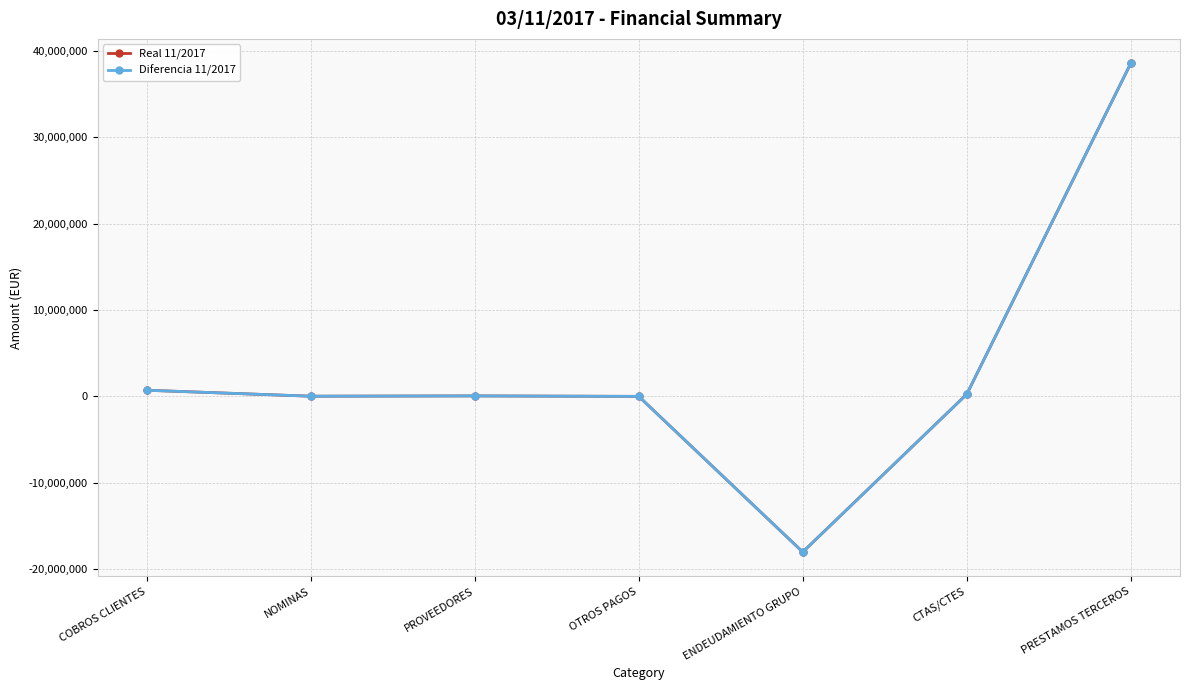

Read the Real 11/2017 value at OTROS PAGOS.

10071.5